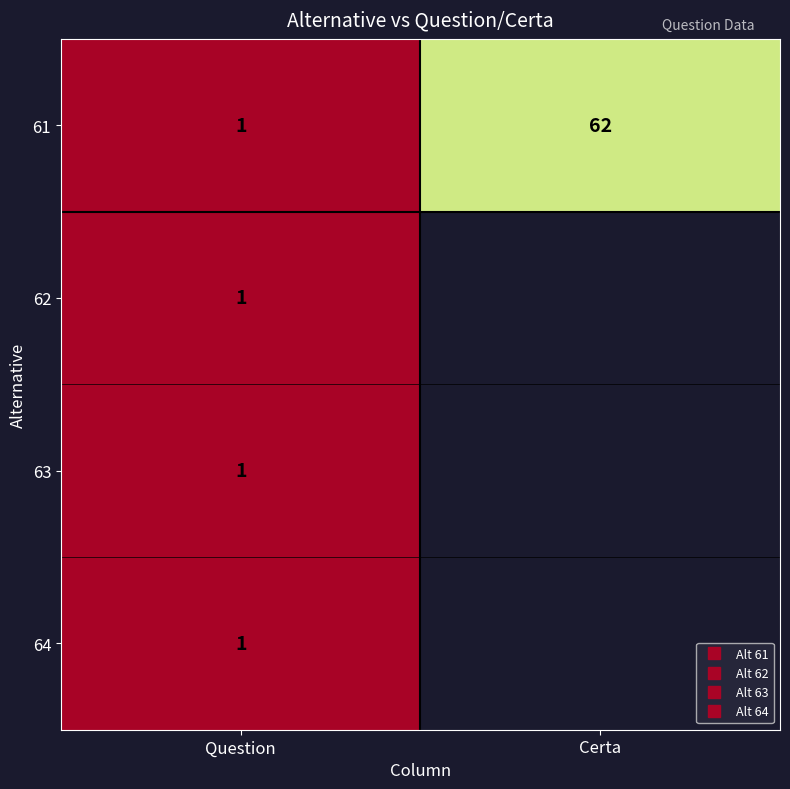

What is the smallest value displayed?

1.0